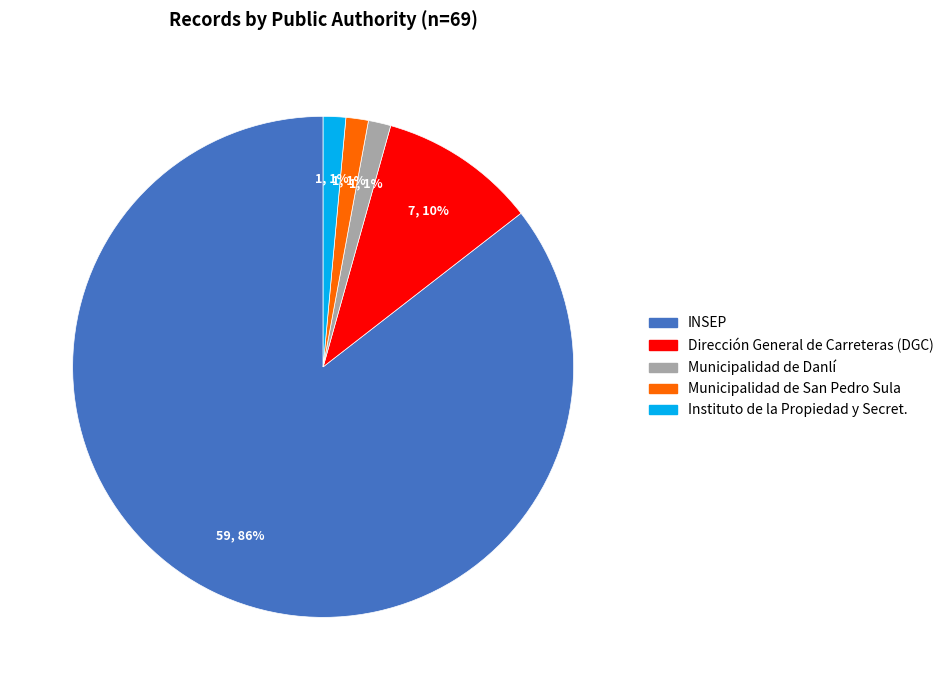

Is there a majority slice in this chart?

Yes